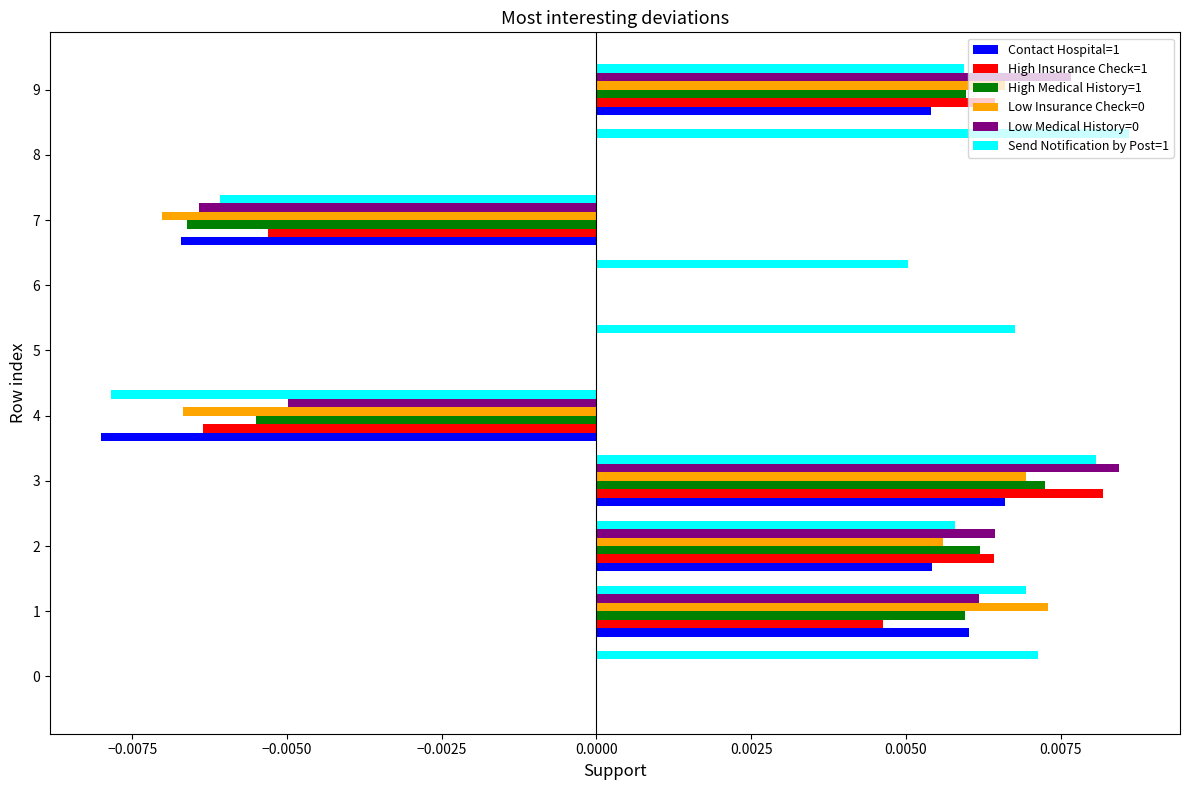

Is it true that Low Insurance Check=0 equals 0.0 at 0?

True